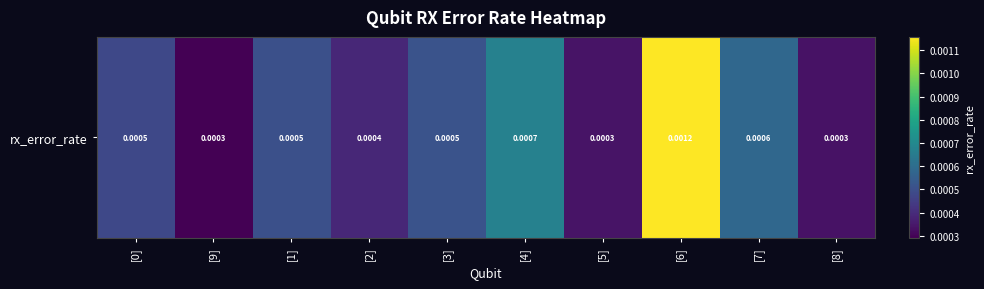

Rank the categories by value from lowest to highest.

[9], [8], [5], [2], [0], [1], [3], [7], [4], [6]